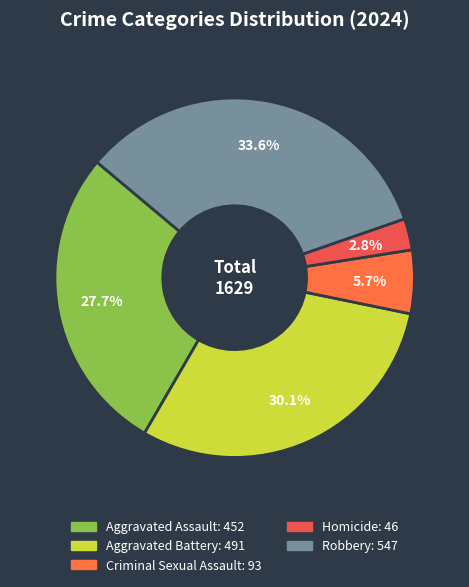

To the nearest percent, what portion does Aggravated Battery represent?

30%